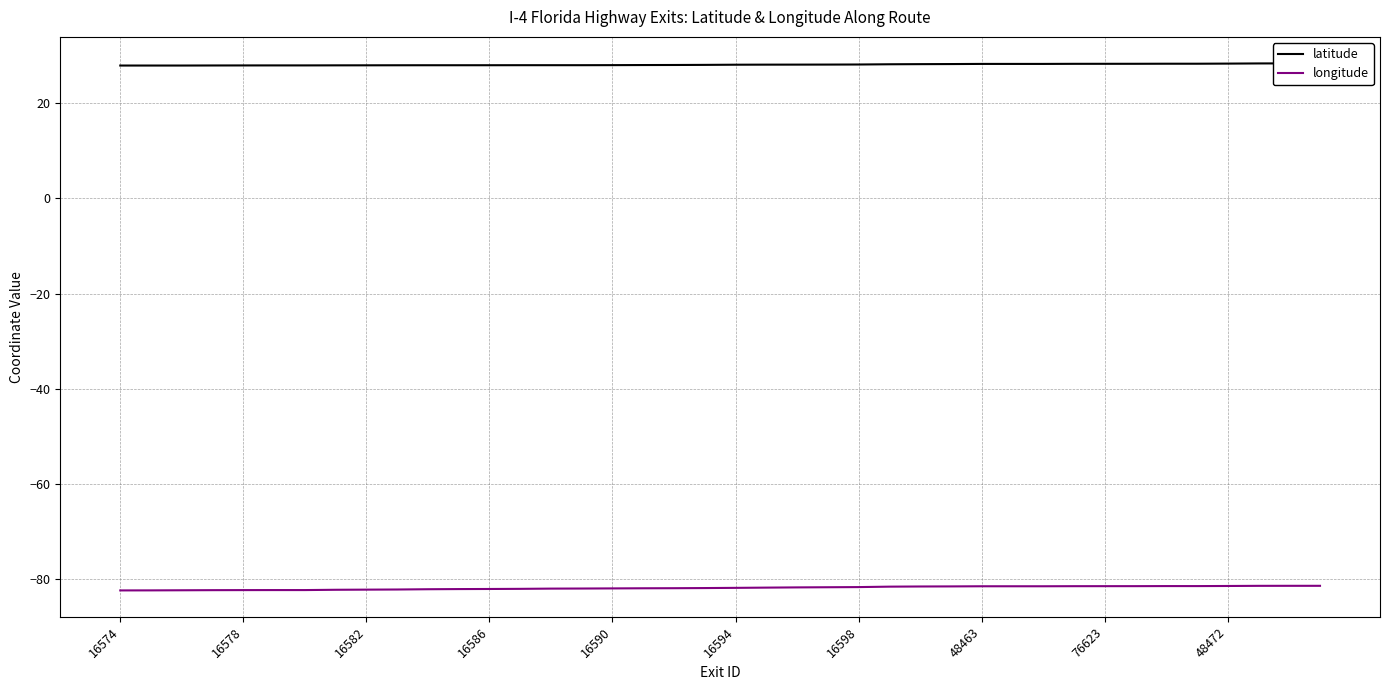

What are all the series names shown in the legend?

latitude, longitude